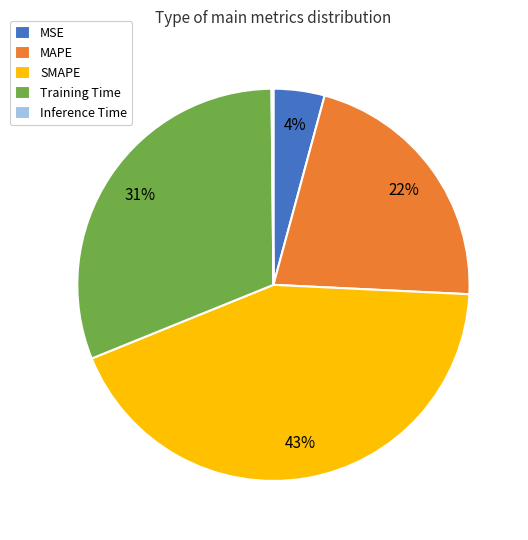

The MAPE slice represents 22% of the pie. True or false?

True